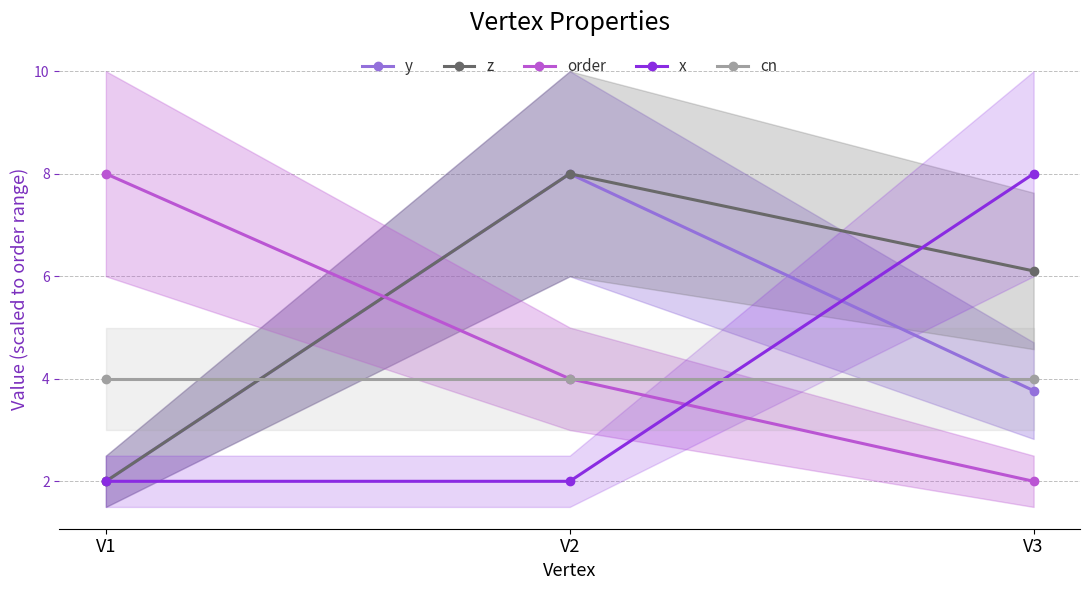

Between V1 and V2, which series saw the biggest shift?

y